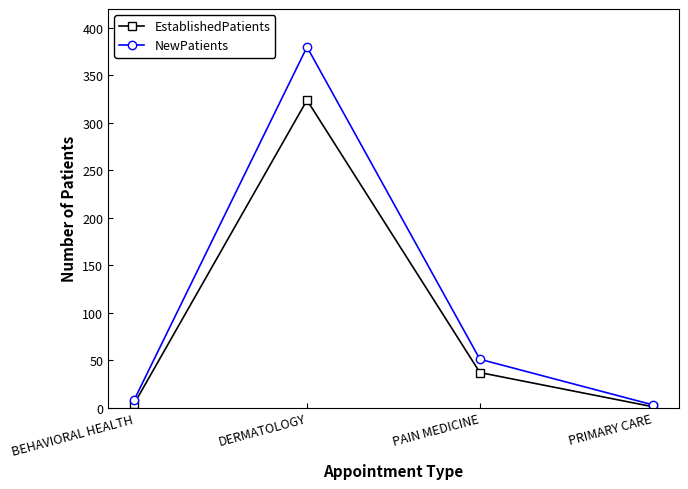

Reading left to right, transcribe all the data shown in this chart.

EstablishedPatients: 4	324	37	1
NewPatients: 8	380	51	3